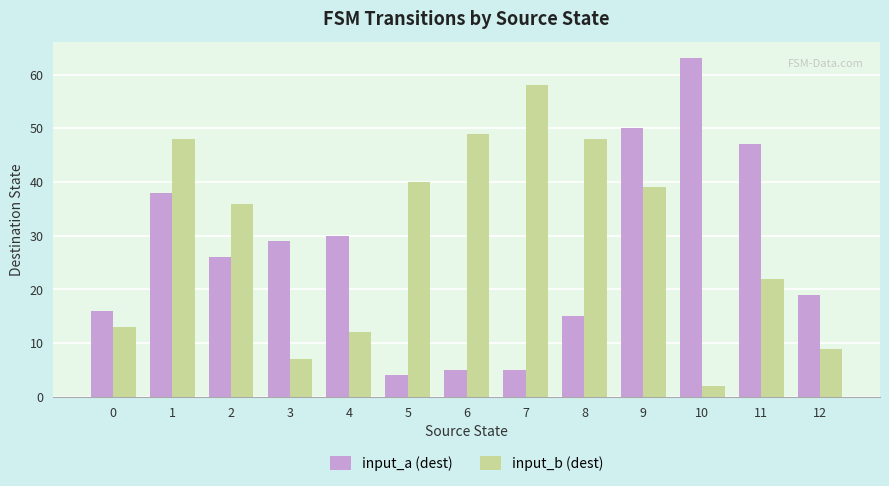

What is the sum of all input_b (dest) values?

383